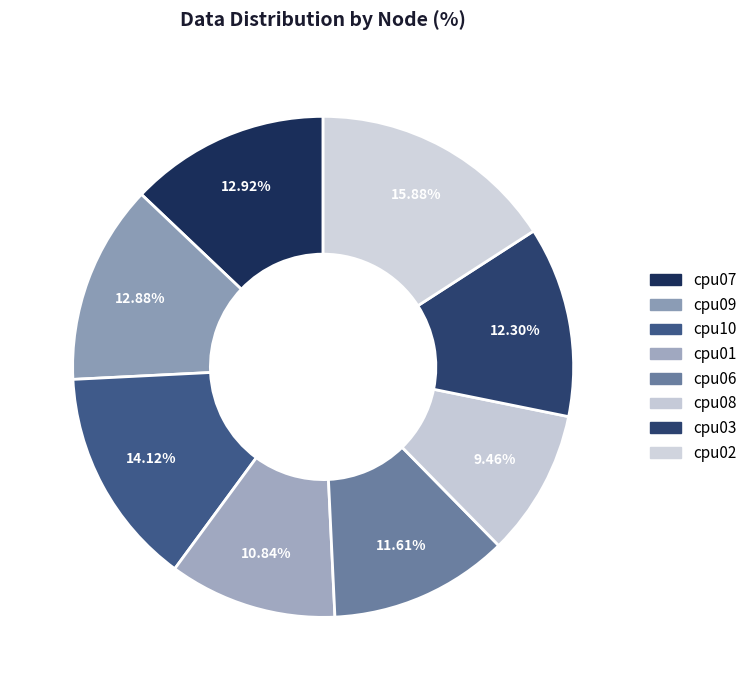

True or false: cpu01 accounts for 1% of the total.

False